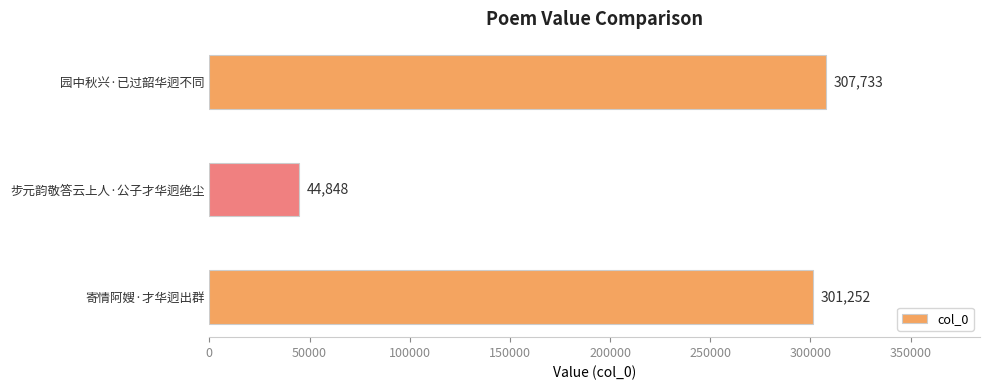

What is the sum of all values?

653833